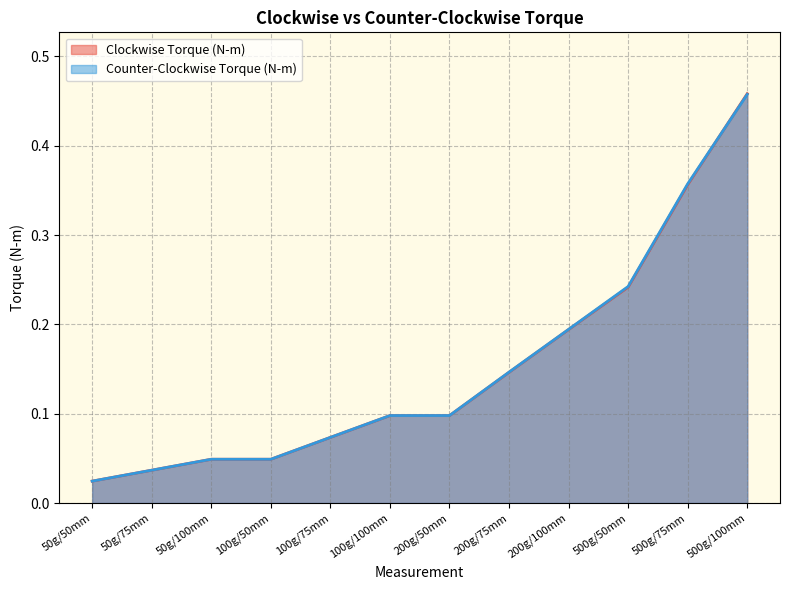

How many interior local valleys does the Clockwise Torque (N-m) series have?

1